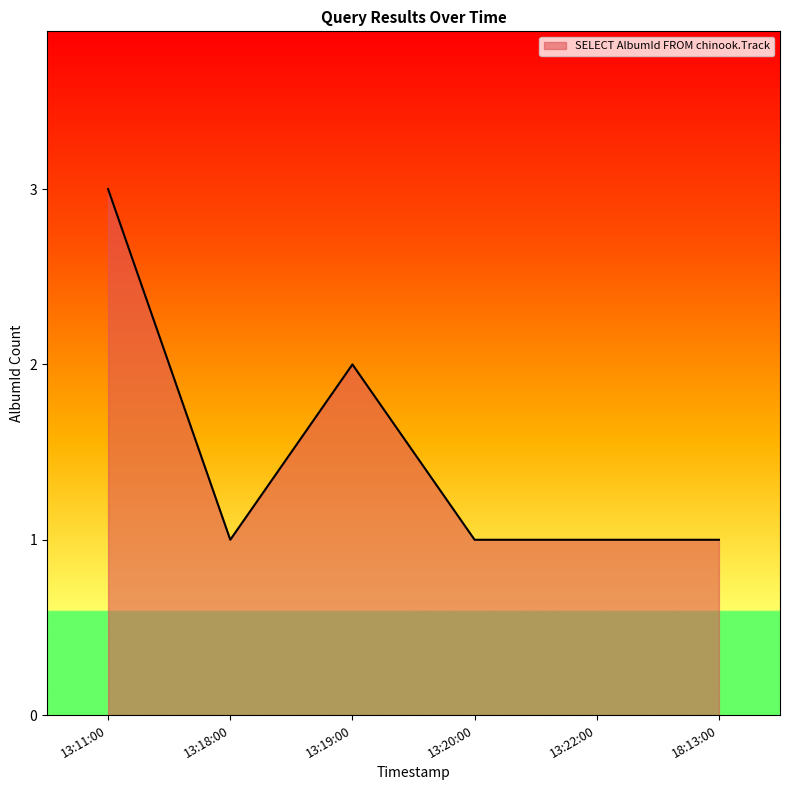

Where is the first local minimum?

13:18:00